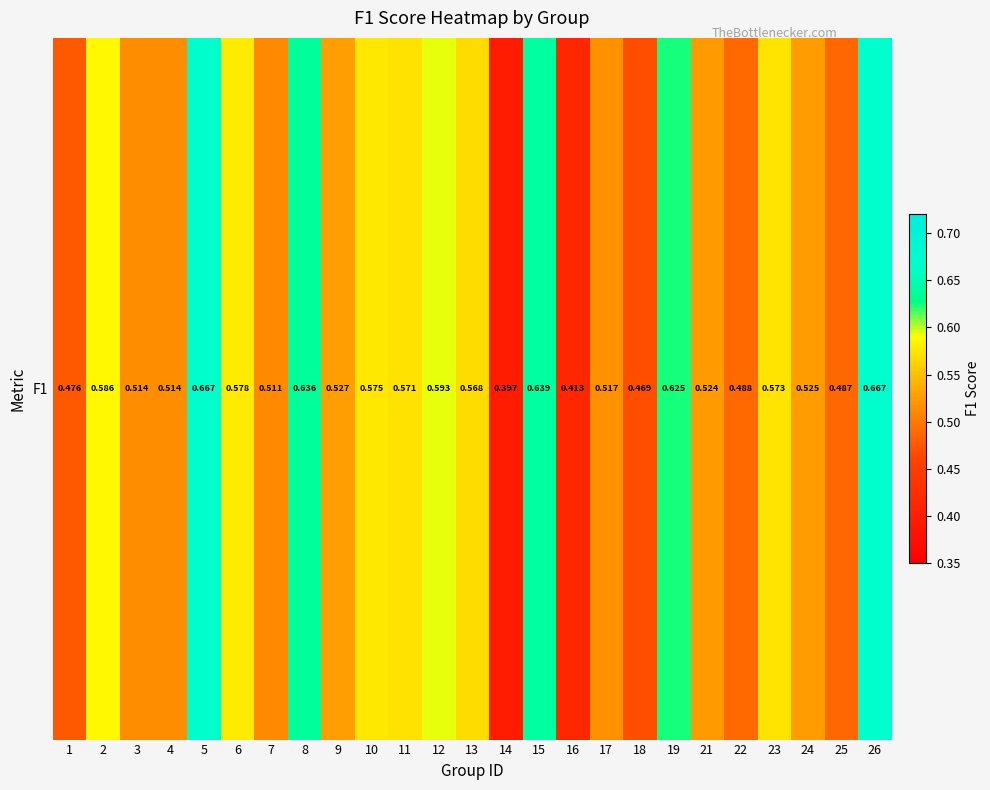

Reading left to right, extract all data points from this chart.

1=0.5	2=0.6	3=0.5	4=0.5	5=0.7	6=0.6	7=0.5	8=0.6	9=0.5	10=0.6	11=0.6	12=0.6	13=0.6	14=0.4	15=0.6	16=0.4	17=0.5	18=0.5	19=0.6	21=0.5	22=0.5	23=0.6	24=0.5	25=0.5	26=0.7